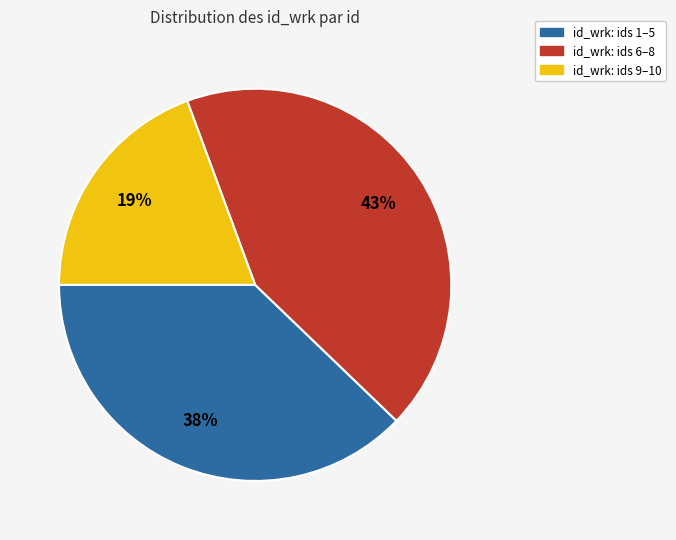

To the nearest percent, what is the average slice percentage?

33%